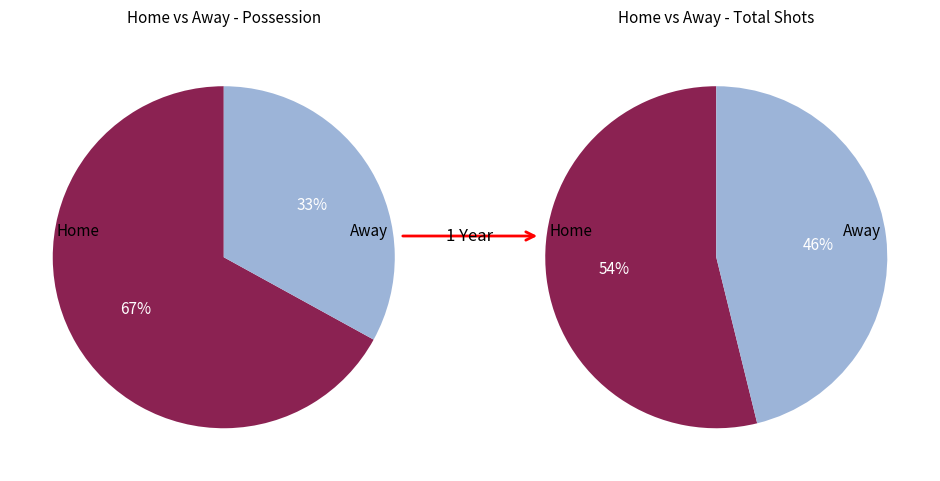

Rank the series by their average value, from highest to lowest.

home, away